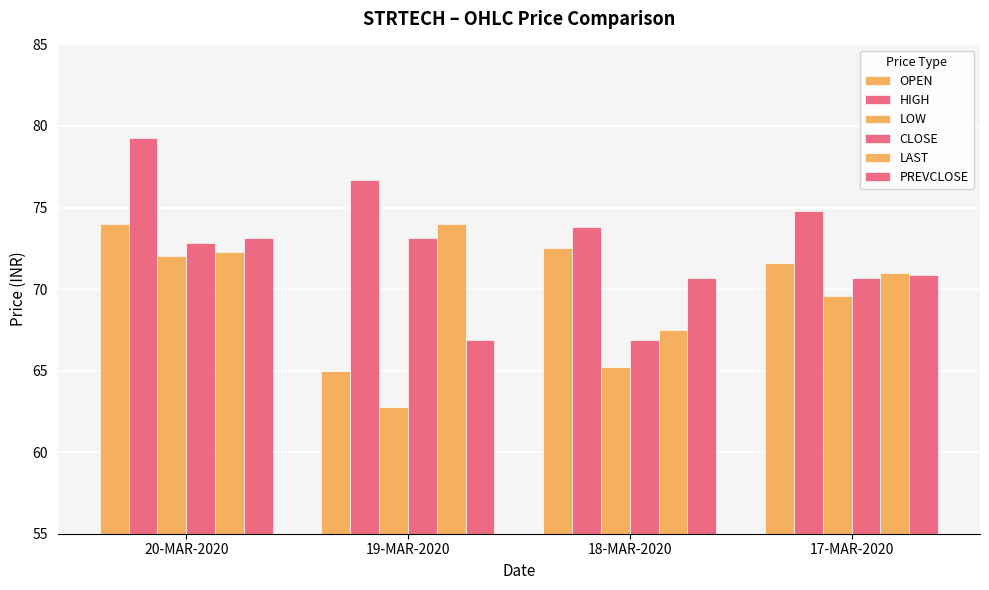

What is the difference between the maximum and minimum values in the LOW series?

9.2